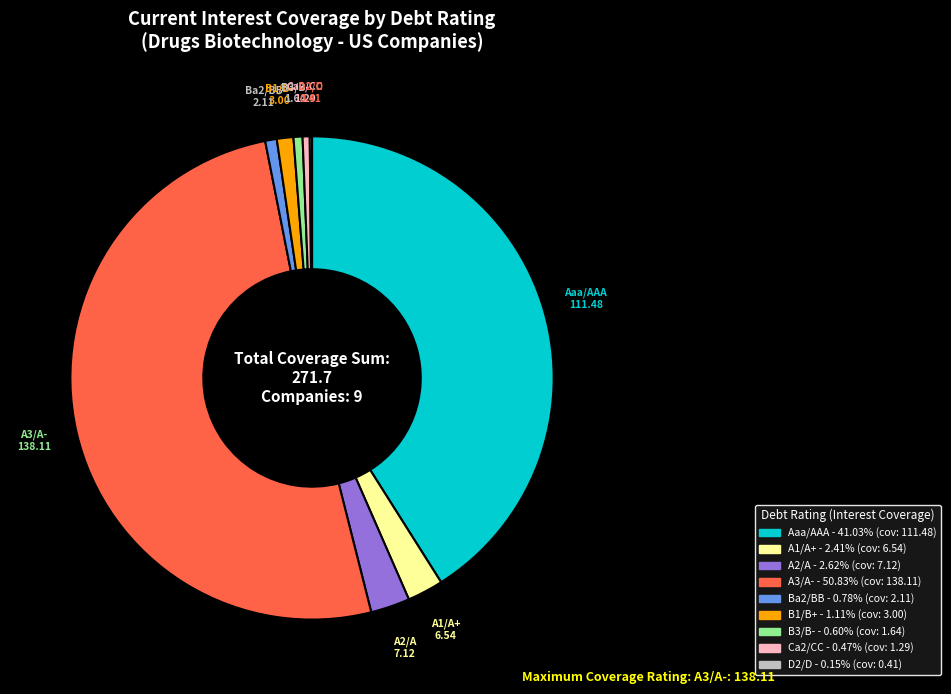

Approximately how many times larger is the value at Aaa/AAA compared to Ba2/BB?

52.9